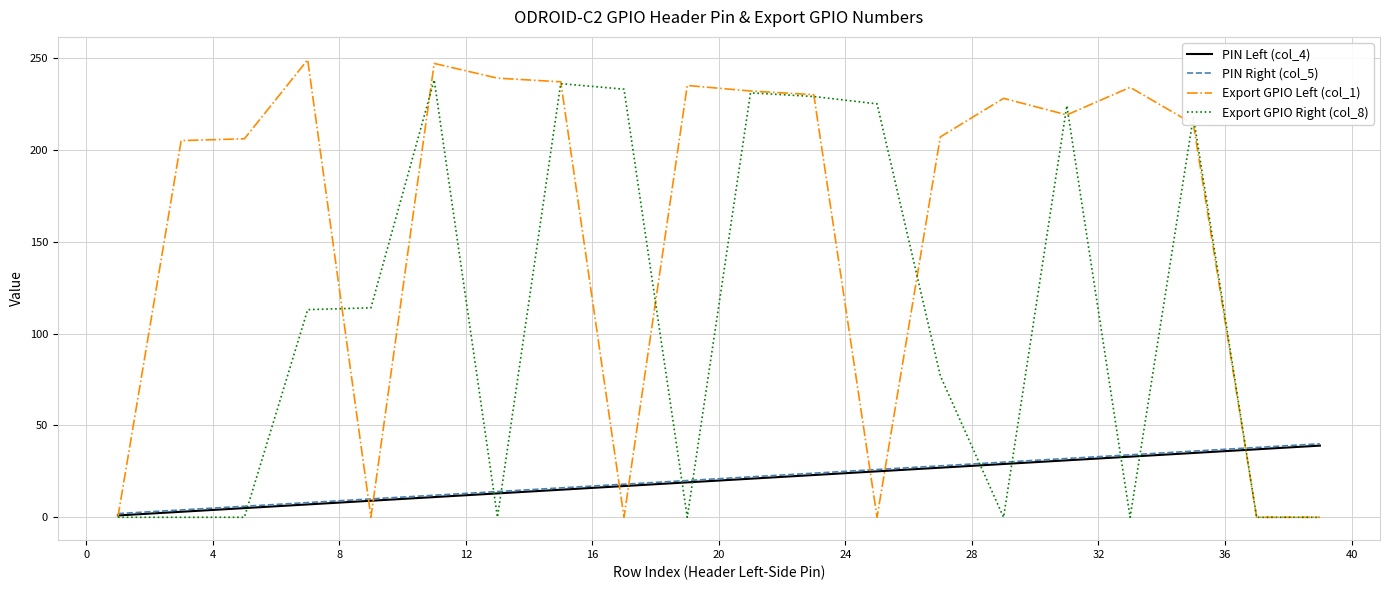

Which series has the largest total across all categories?

Export GPIO Left (col_1)